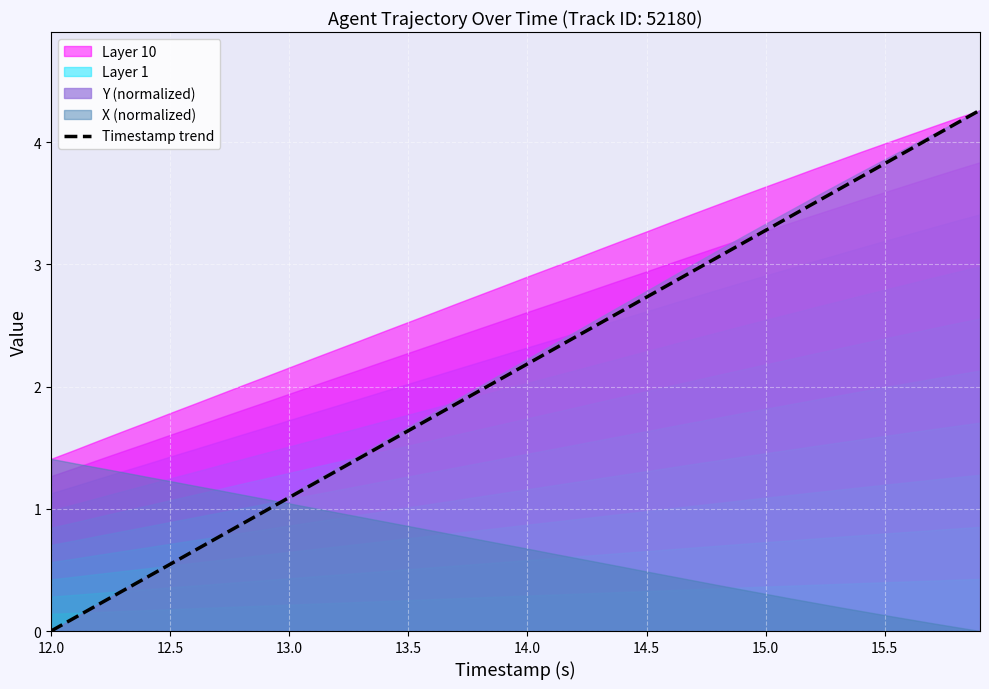

The Timestamp trend series shows 0.7 at 13.0. True or false?

False